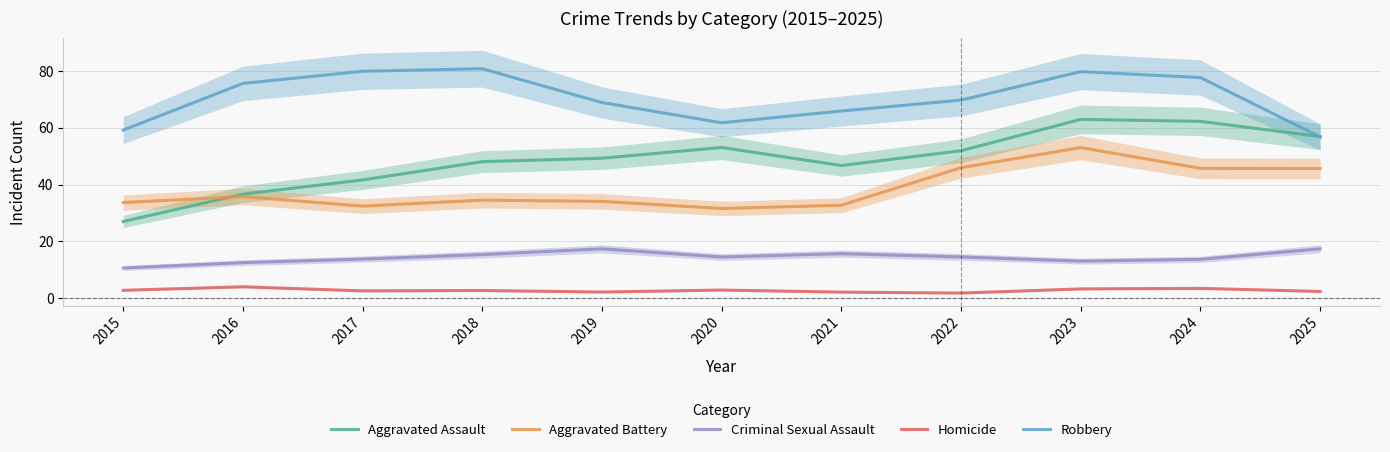

What are all the series names shown in the legend?

Aggravated Assault, Aggravated Battery, Criminal Sexual Assault, Homicide, Robbery